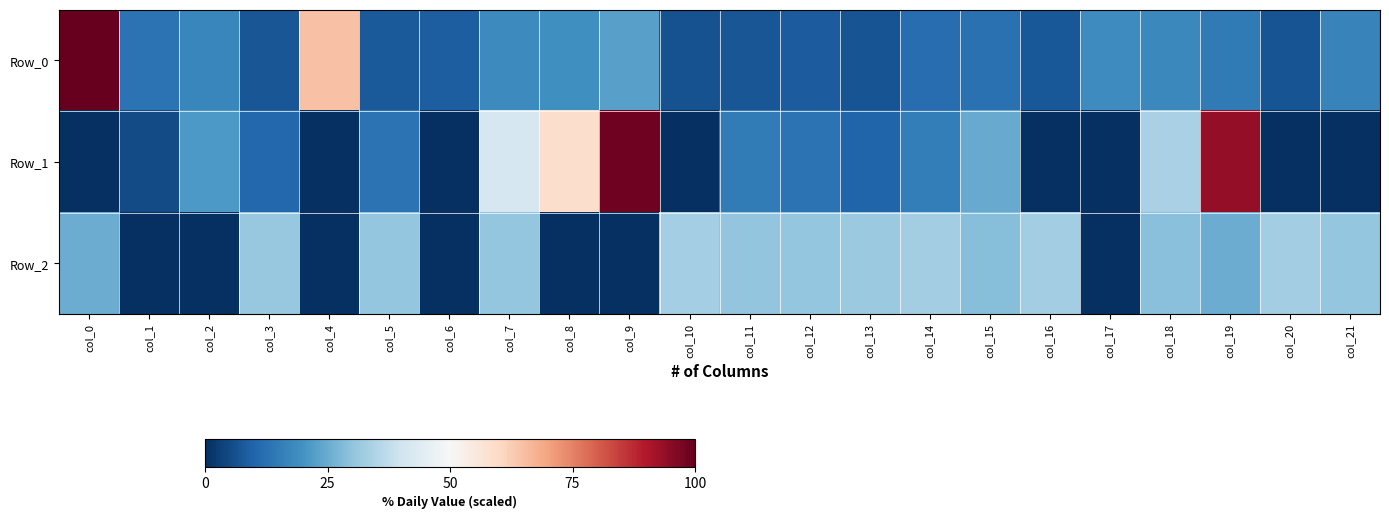

Which series has the largest total across all categories?

Row_0